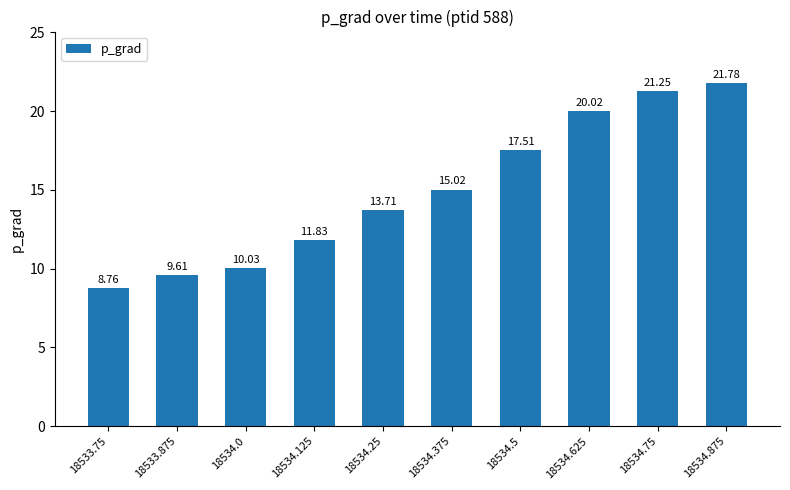

What is the sum of the values at 18534.125 and 18534.875?

33.6